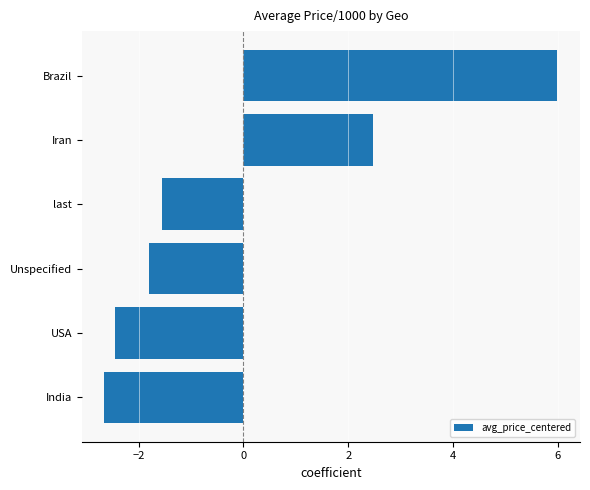

True or false: the data shows -1.6 at USA.

False